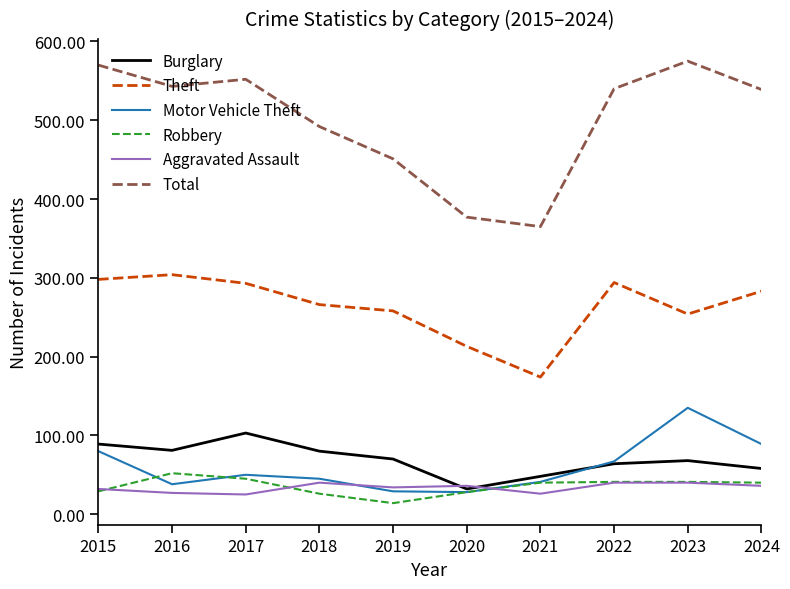

What is the lowest value of the Robbery series?

14